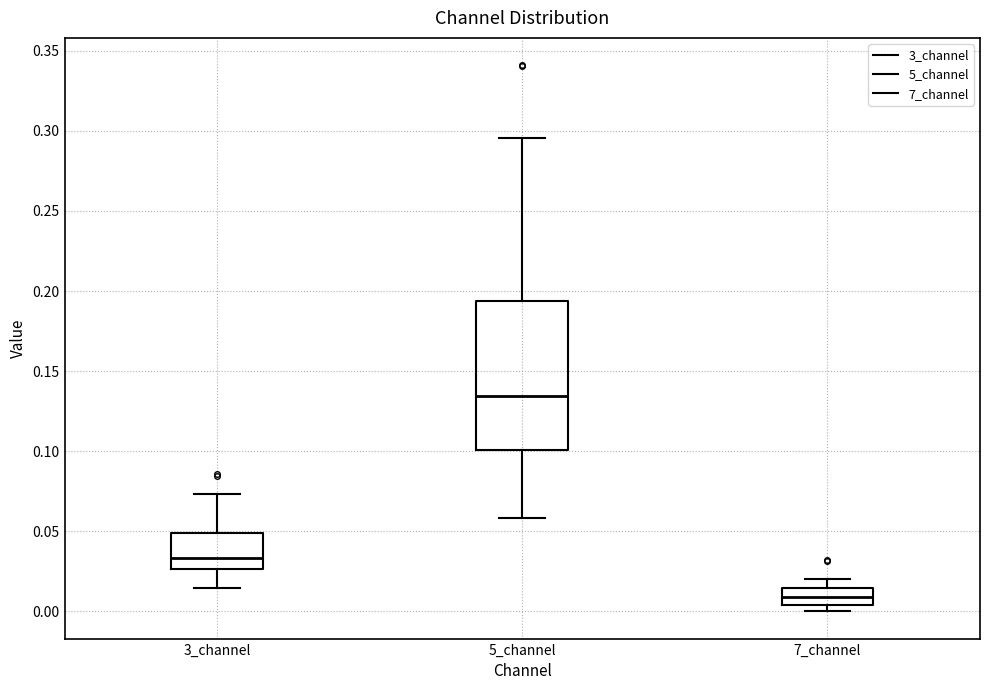

Where is the upper edge of the box for 5_channel on the y-axis? The values are not printed on the chart, so give them approximately, as read against the axis.

0.195